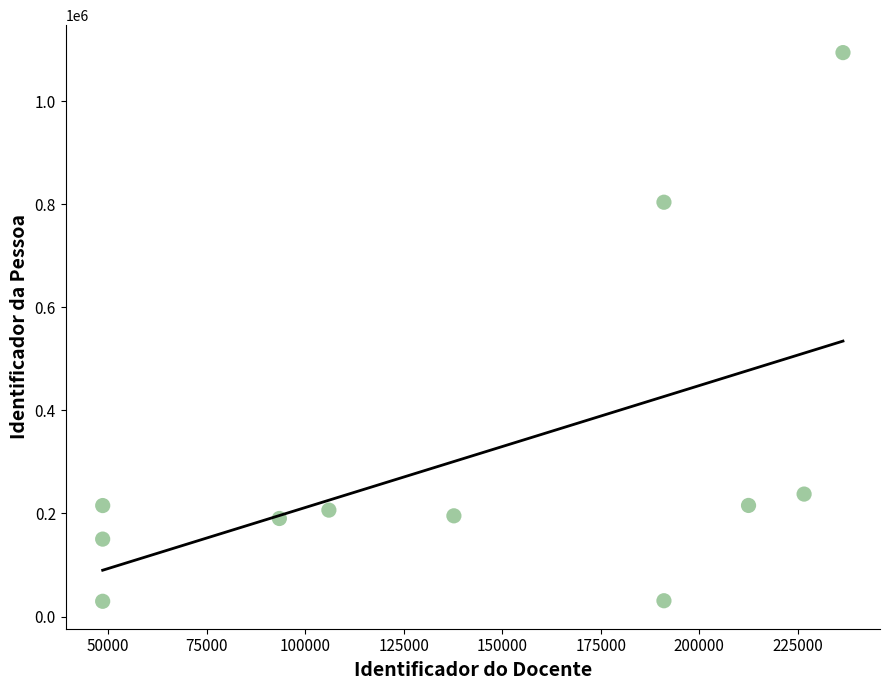

What is the range of X values (max minus min)?

187862